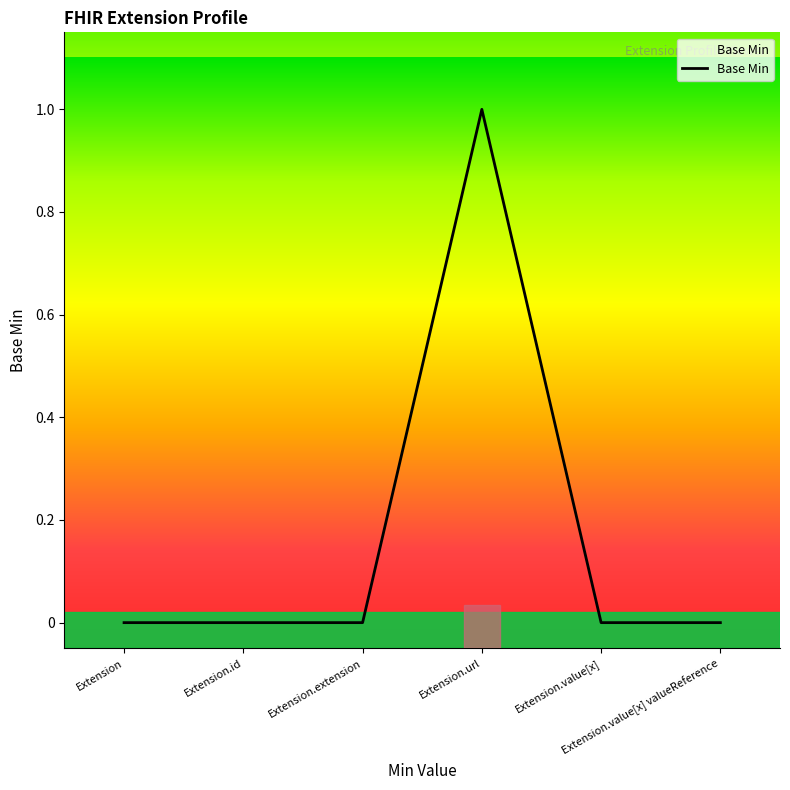

Reading left to right, what are all the values shown in this chart?

Extension=0	Extension.id=0	Extension.extension=0	Extension.url=1	Extension.value[x]=0	Extension.value[x] valueReference=0